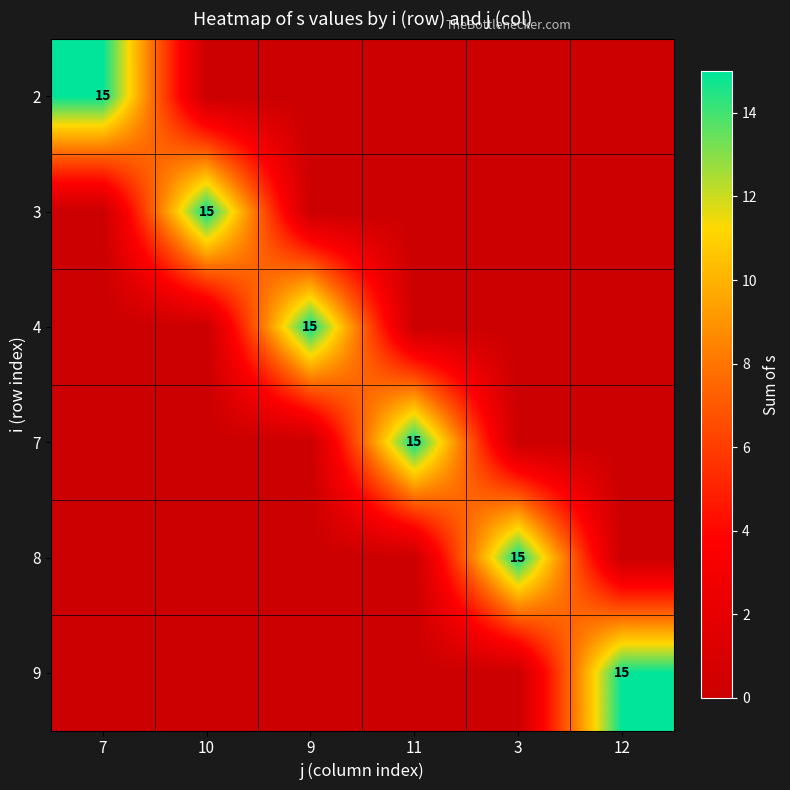

True or false: 3 has a value of 6 at 10.

False